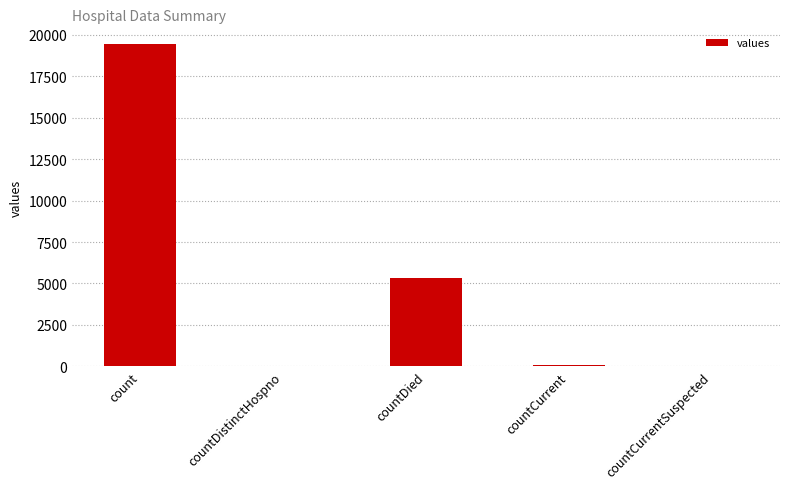

Which has a higher value, countDistinctHospno or countDied?

countDied